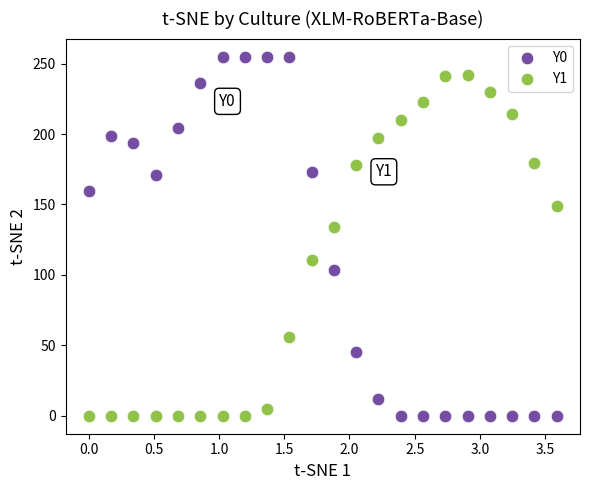

Across all series, what Y value is closest to 127?

134.2